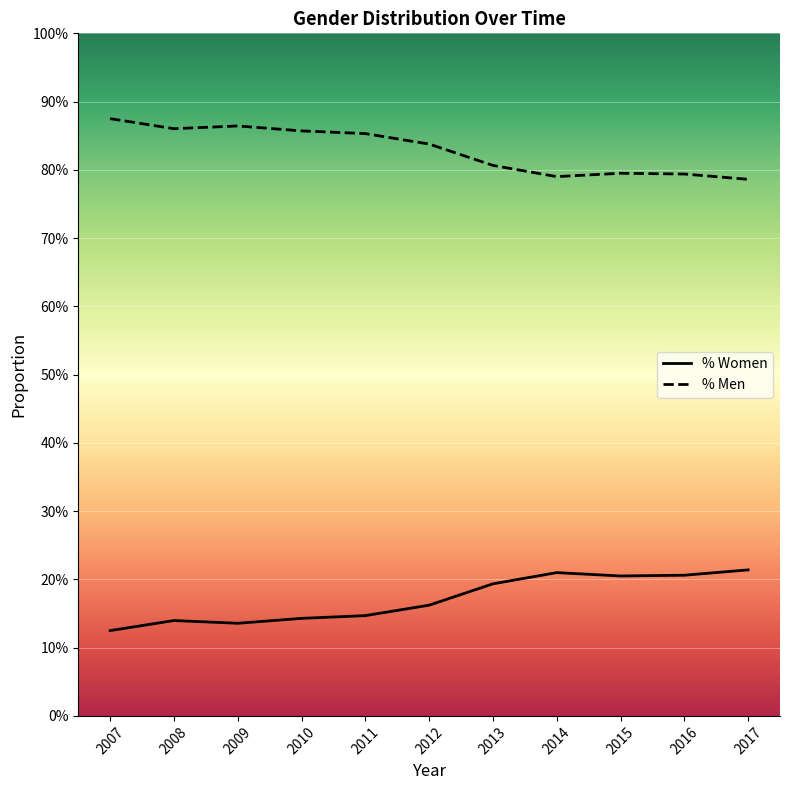

Does the chart have visible grid lines?

Yes